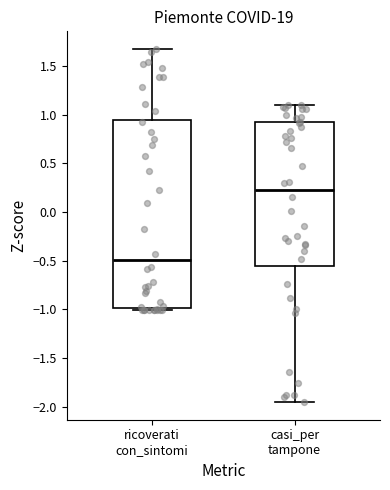

Which box is the tallest, from its lower edge to its upper edge?

ricoverati con_sintomi